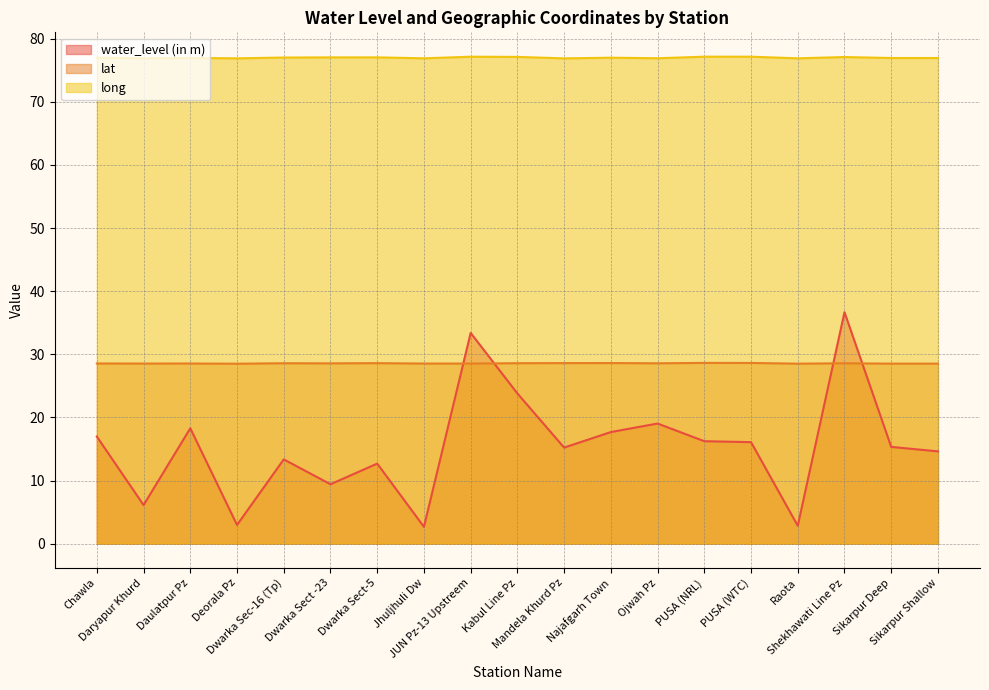

At which category does the chart reach its minimum across all series?

Jhuljhuli Dw